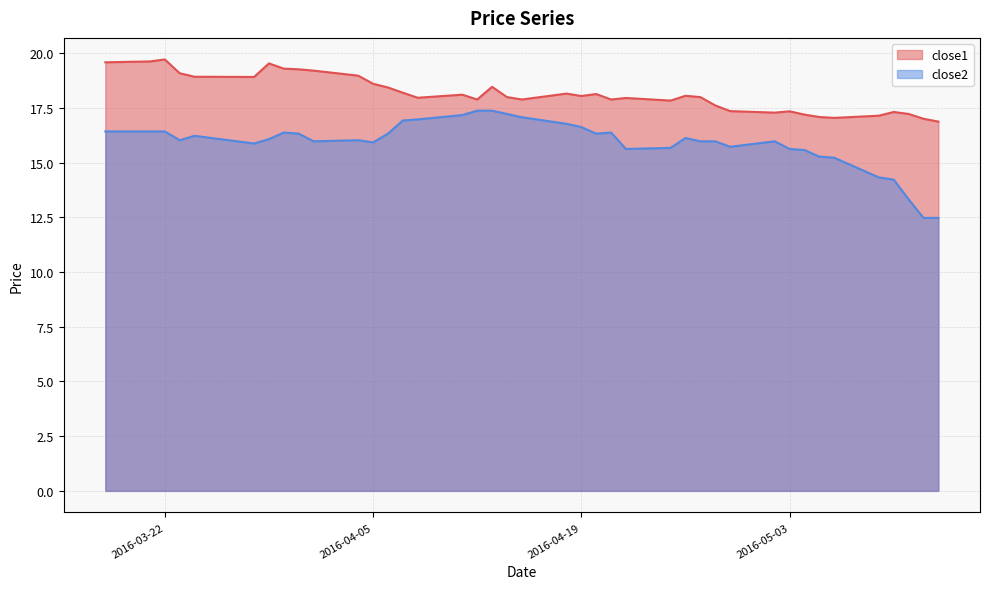

Rank the series at 2016-05-03 from lowest to highest value.

close2, close1